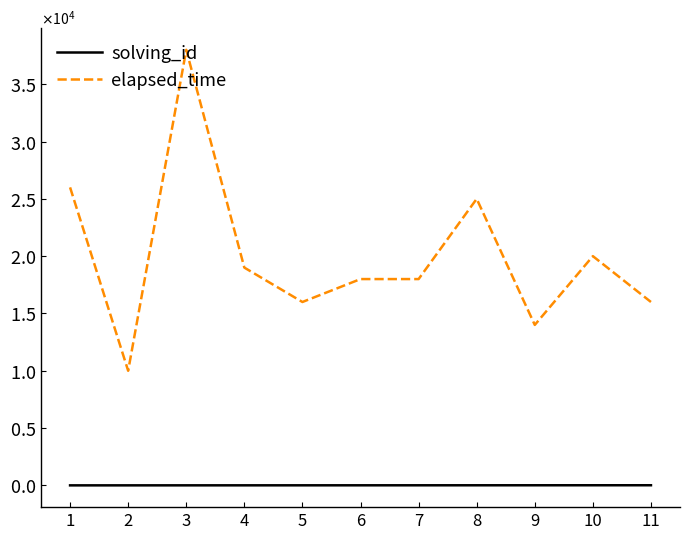

Which category has the highest value in the elapsed_time series?

3